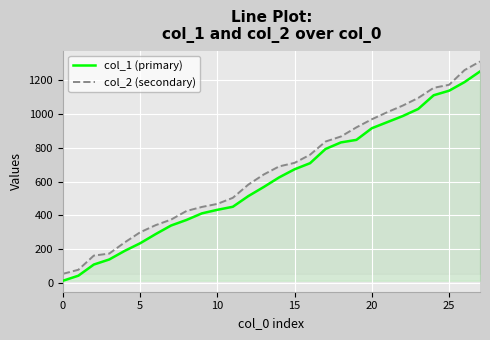

How many lines are shown in the chart?

2